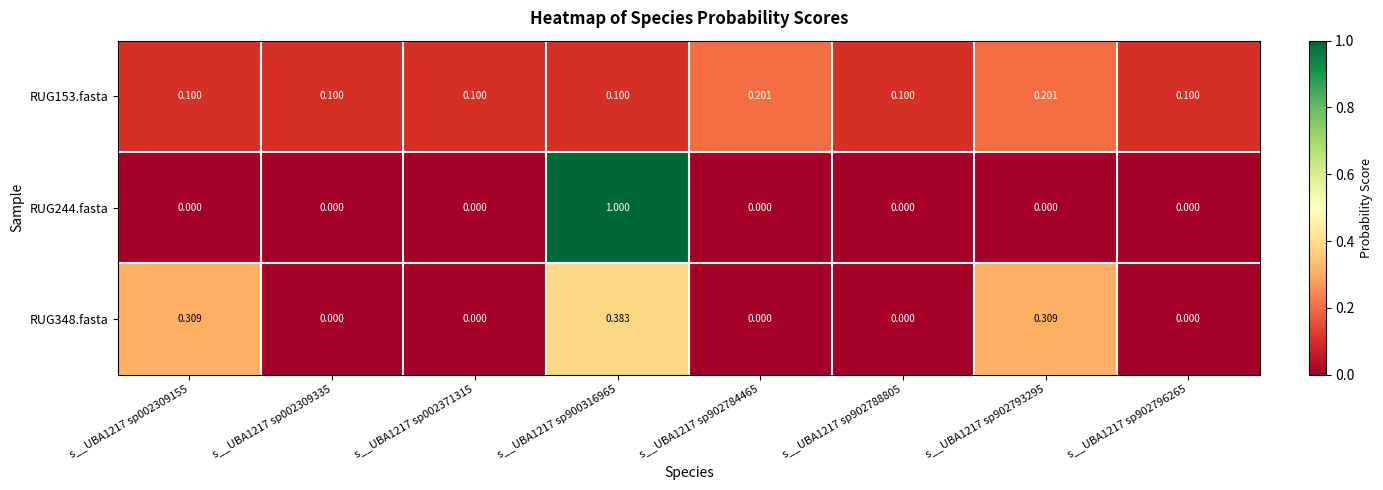

How many data points does each series have?

8